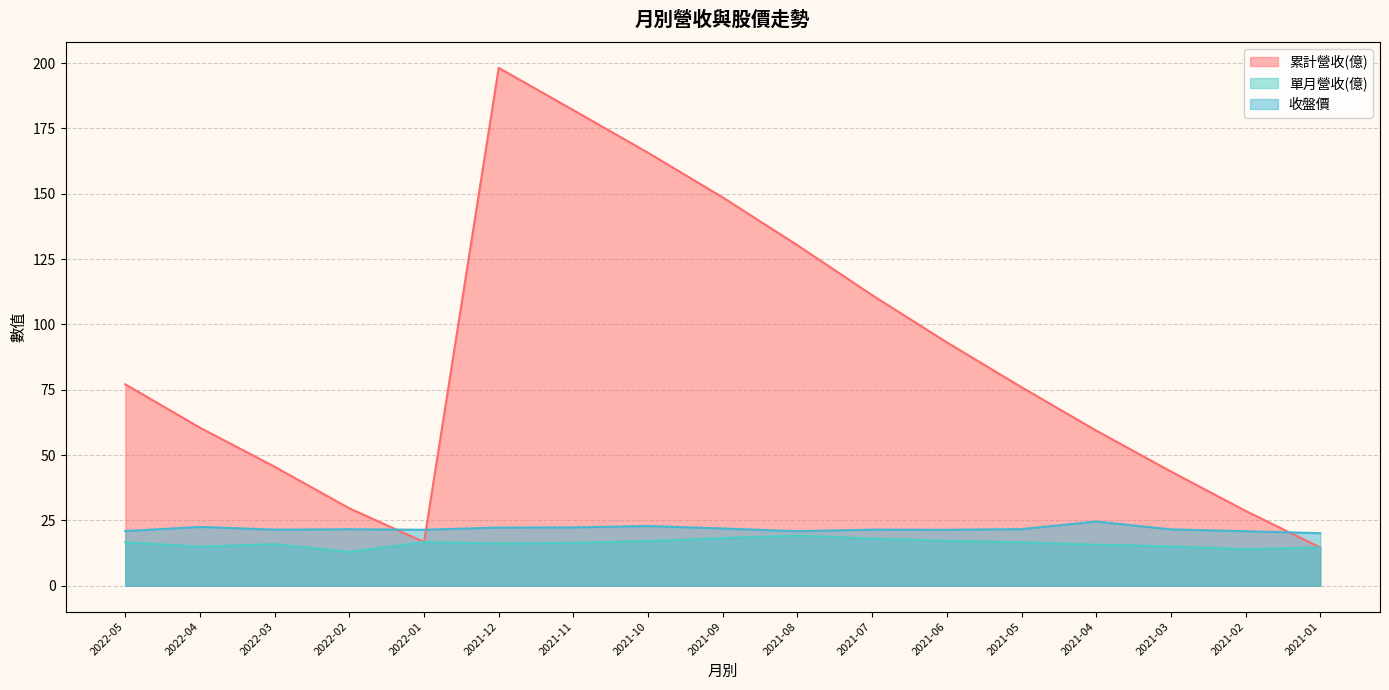

What is the difference between the highest and lowest values at 2021-05?

59.4